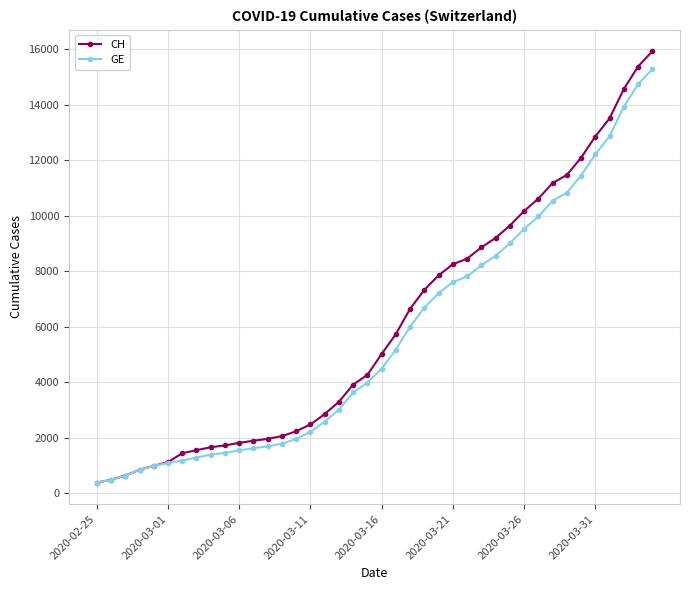

What is the smallest value displayed?

375